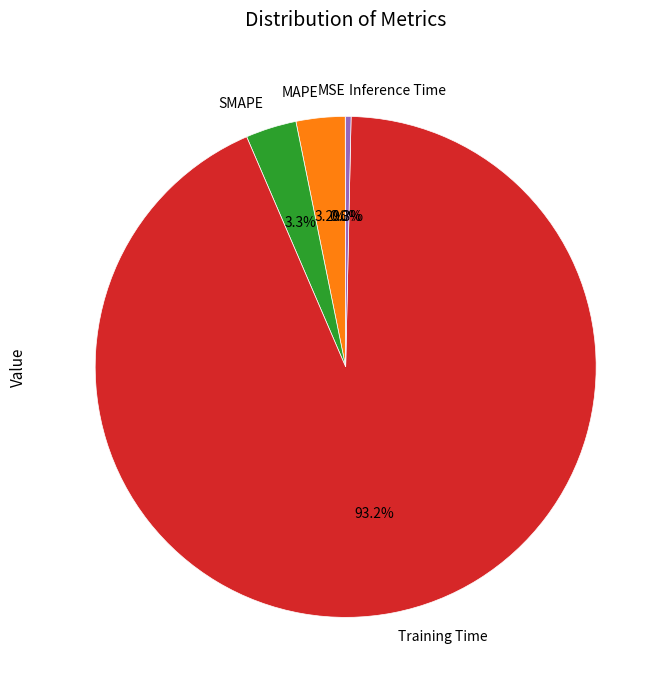

True or false: SMAPE accounts for 3% of the total.

True